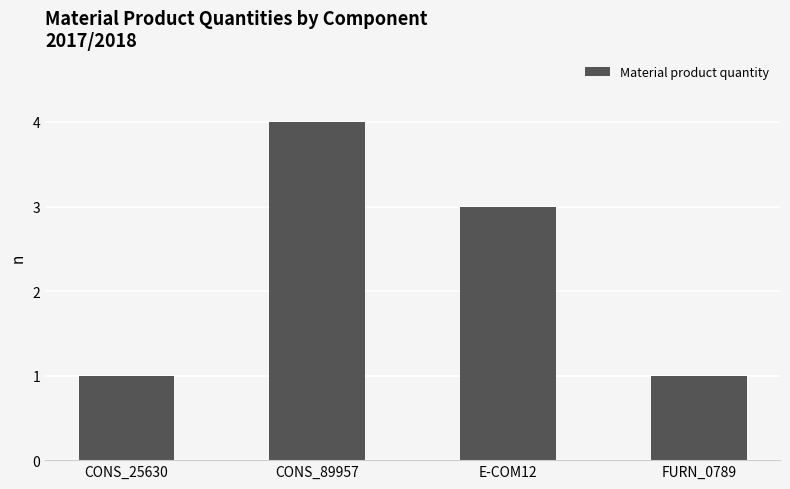

What is the maximum value shown in the chart?

4